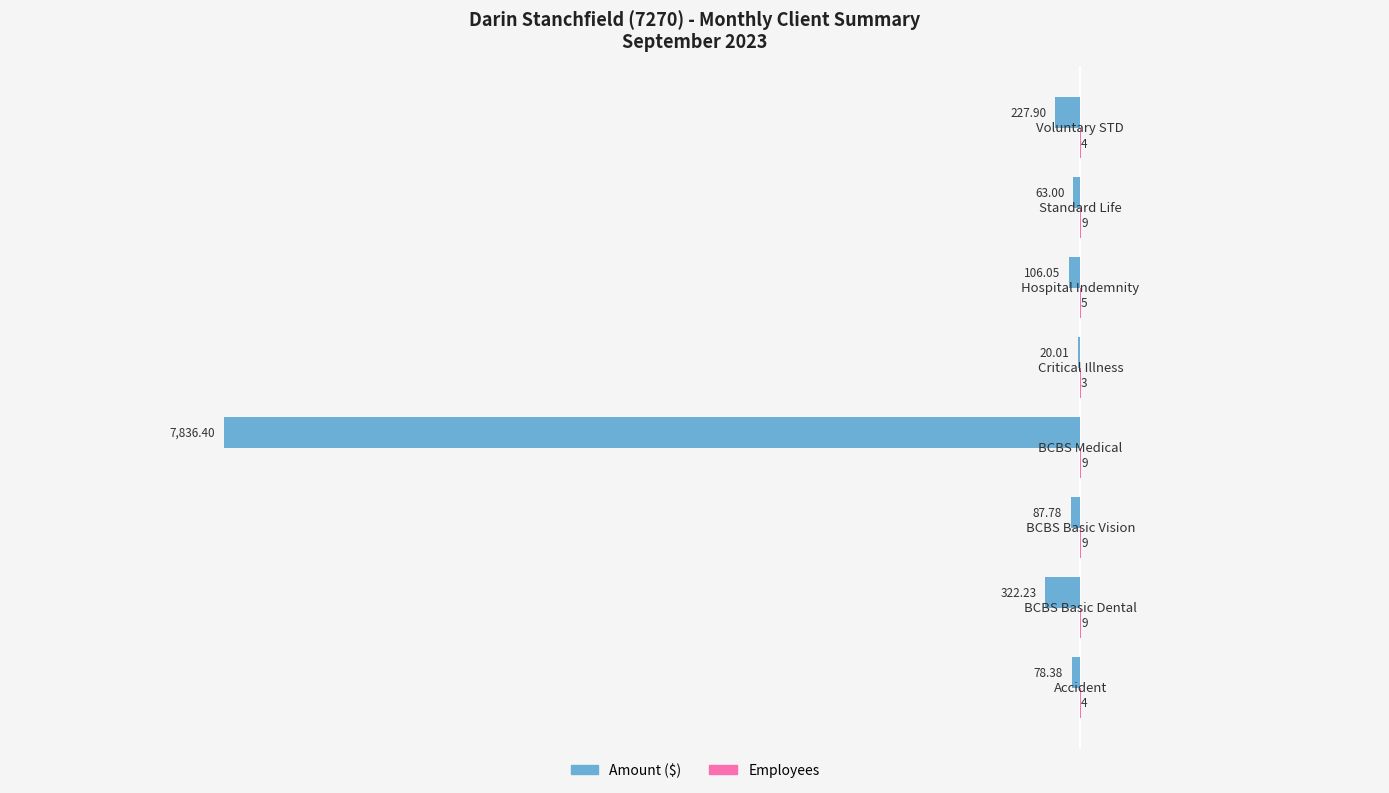

How many series are shown in this chart?

2